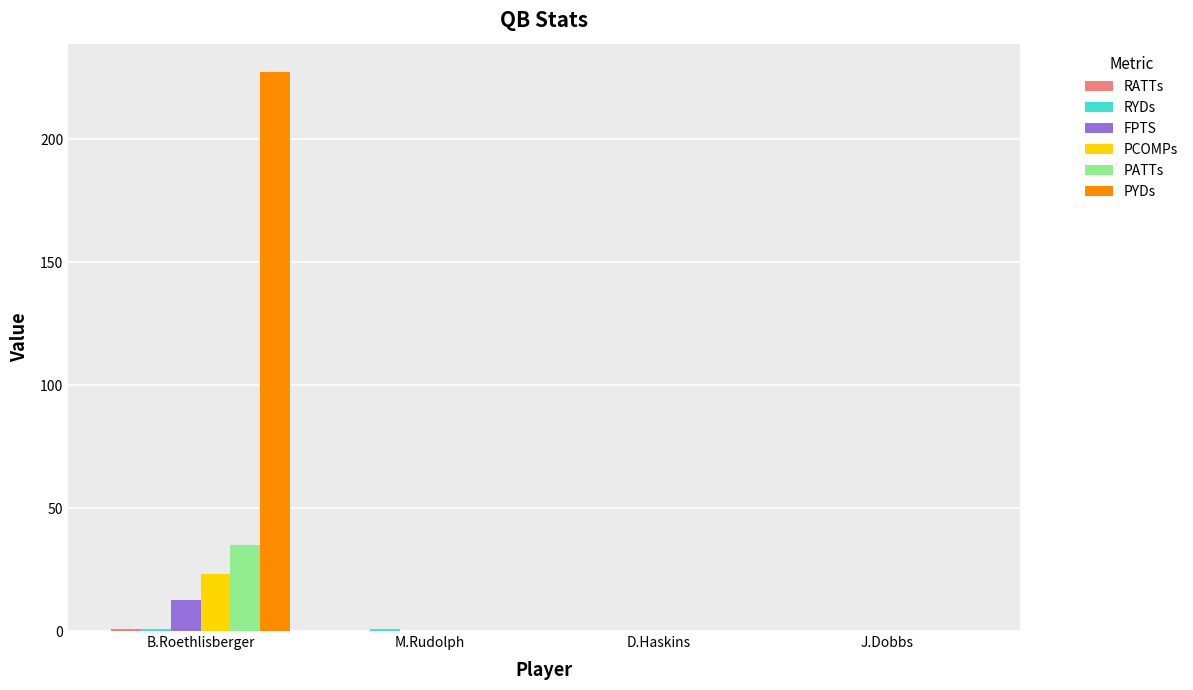

What is the sum of all PATTs values?

35.0